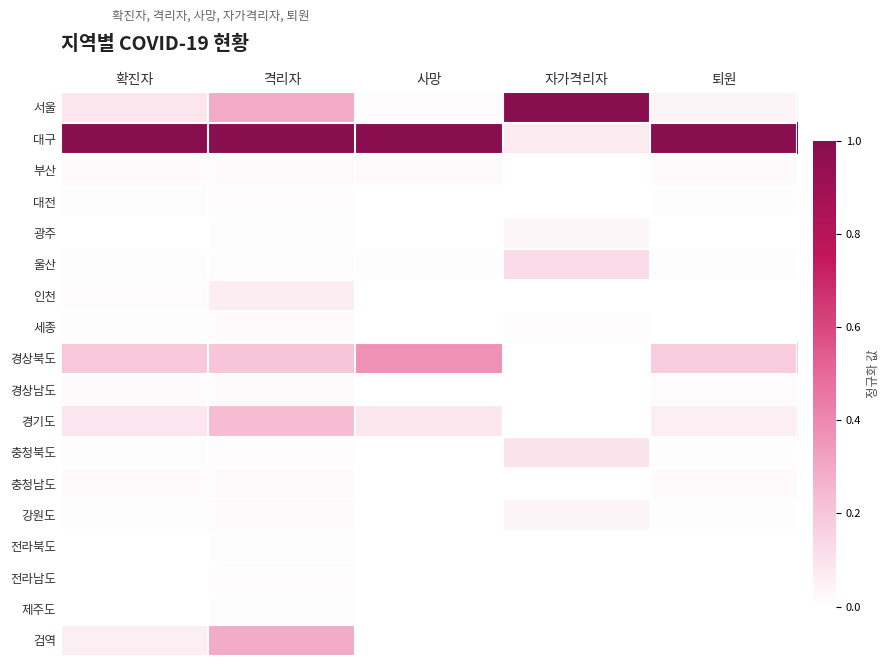

Reading left to right, transcribe all the data shown in this chart.

서울: 확진자=0.1	격리자=0.3	사망=0.0	자가격리자=1.0	퇴원=0.0
대구: 확진자=1.0	격리자=1.0	사망=1.0	자가격리자=0.1	퇴원=1.0
부산: 확진자=0.0	격리자=0.0	사망=0.0	자가격리자=0.0	퇴원=0.0
대전: 확진자=0.0	격리자=0.0	사망=0.0	자가격리자=0.0	퇴원=0.0
광주: 확진자=0.0	격리자=0.0	사망=0.0	자가격리자=0.0	퇴원=0.0
울산: 확진자=0.0	격리자=0.0	사망=0.0	자가격리자=0.1	퇴원=0.0
인천: 확진자=0.0	격리자=0.1	사망=0.0	자가격리자=0.0	퇴원=0.0
세종: 확진자=0.0	격리자=0.0	사망=0.0	자가격리자=0.0	퇴원=0.0
경상북도: 확진자=0.2	격리자=0.2	사망=0.4	자가격리자=0.0	퇴원=0.2
경상남도: 확진자=0.0	격리자=0.0	사망=0.0	자가격리자=0.0	퇴원=0.0
경기도: 확진자=0.1	격리자=0.2	사망=0.1	자가격리자=0.0	퇴원=0.1
충청북도: 확진자=0.0	격리자=0.0	사망=0.0	자가격리자=0.1	퇴원=0.0
충청남도: 확진자=0.0	격리자=0.0	사망=0.0	자가격리자=0.0	퇴원=0.0
강원도: 확진자=0.0	격리자=0.0	사망=0.0	자가격리자=0.0	퇴원=0.0
전라북도: 확진자=0.0	격리자=0.0	사망=0.0	자가격리자=0.0	퇴원=0.0
전라남도: 확진자=0.0	격리자=0.0	사망=0.0	자가격리자=0.0	퇴원=0.0
제주도: 확진자=0.0	격리자=0.0	사망=0.0	자가격리자=0.0	퇴원=0.0
검역: 확진자=0.1	격리자=0.3	사망=0.0	자가격리자=0.0	퇴원=0.0